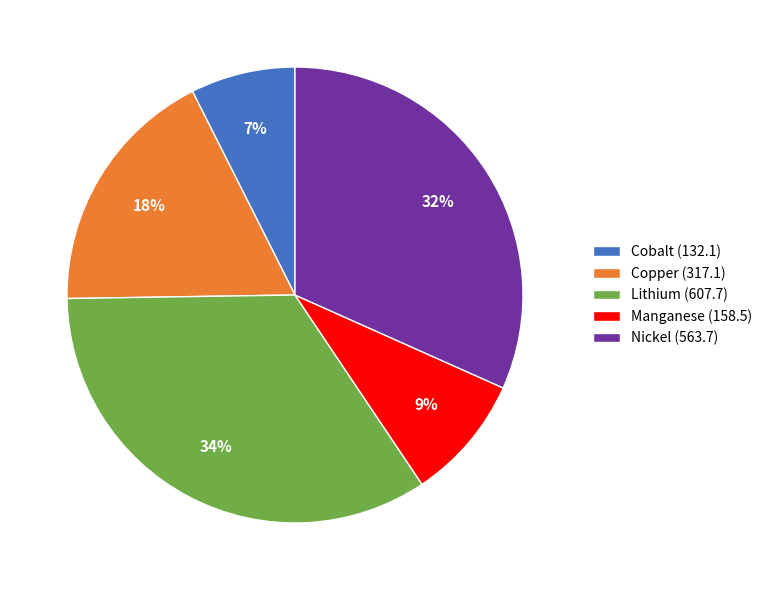

Which has a higher value, Cobalt (132.1) or Lithium (607.7)?

Lithium (607.7)